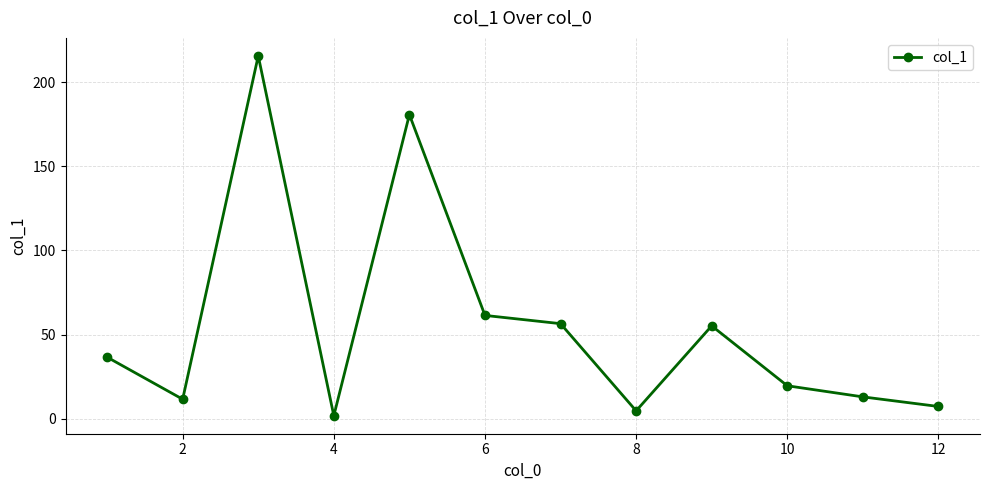

How many points are lower than both their immediate neighbors (excluding endpoints)?

3